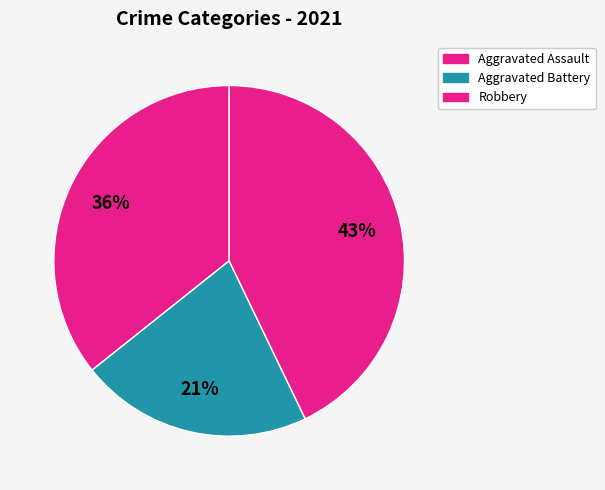

Rank the categories by value from lowest to highest.

Aggravated Battery, Aggravated Assault, Robbery